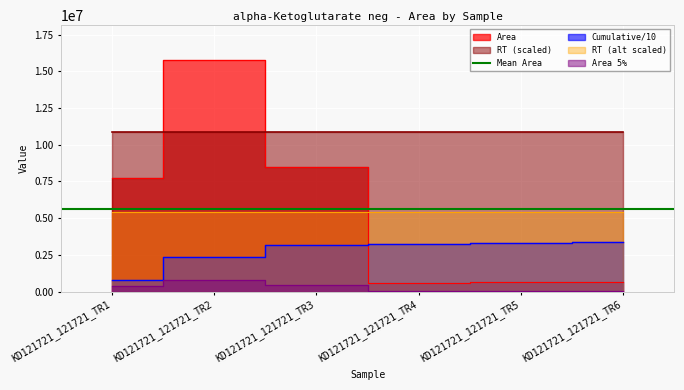

How many data points does each series have?

6